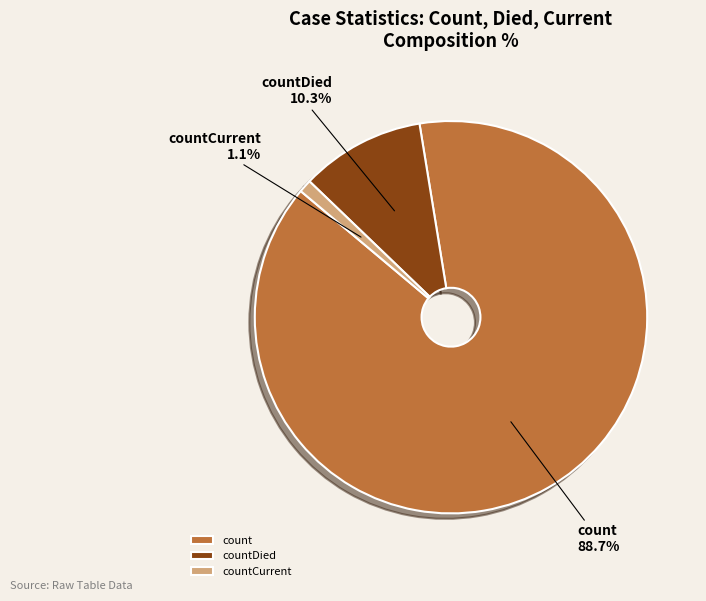

Does any single category account for the majority?

Yes